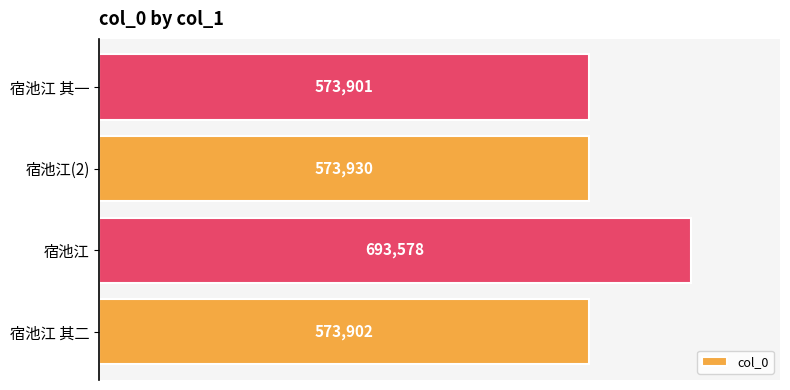

List the labels in order of value, smallest first.

宿池江 其一, 宿池江 其二, 宿池江(2), 宿池江